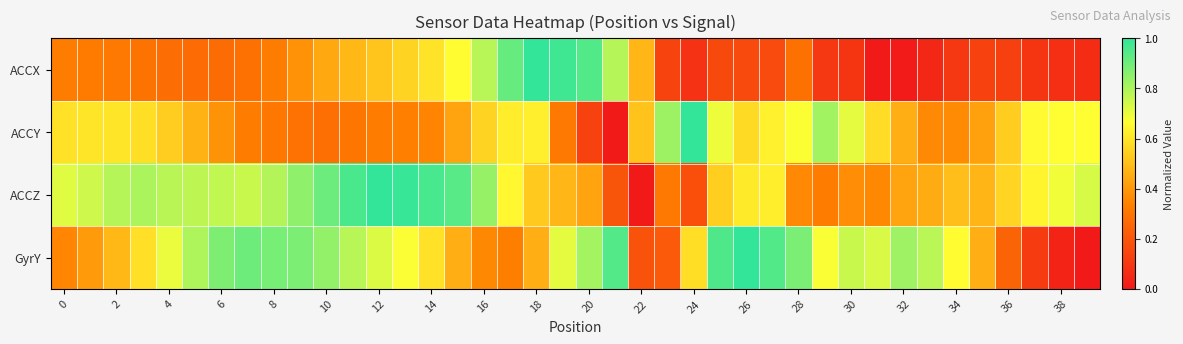

Which series has the largest range (max minus min)?

ACCX